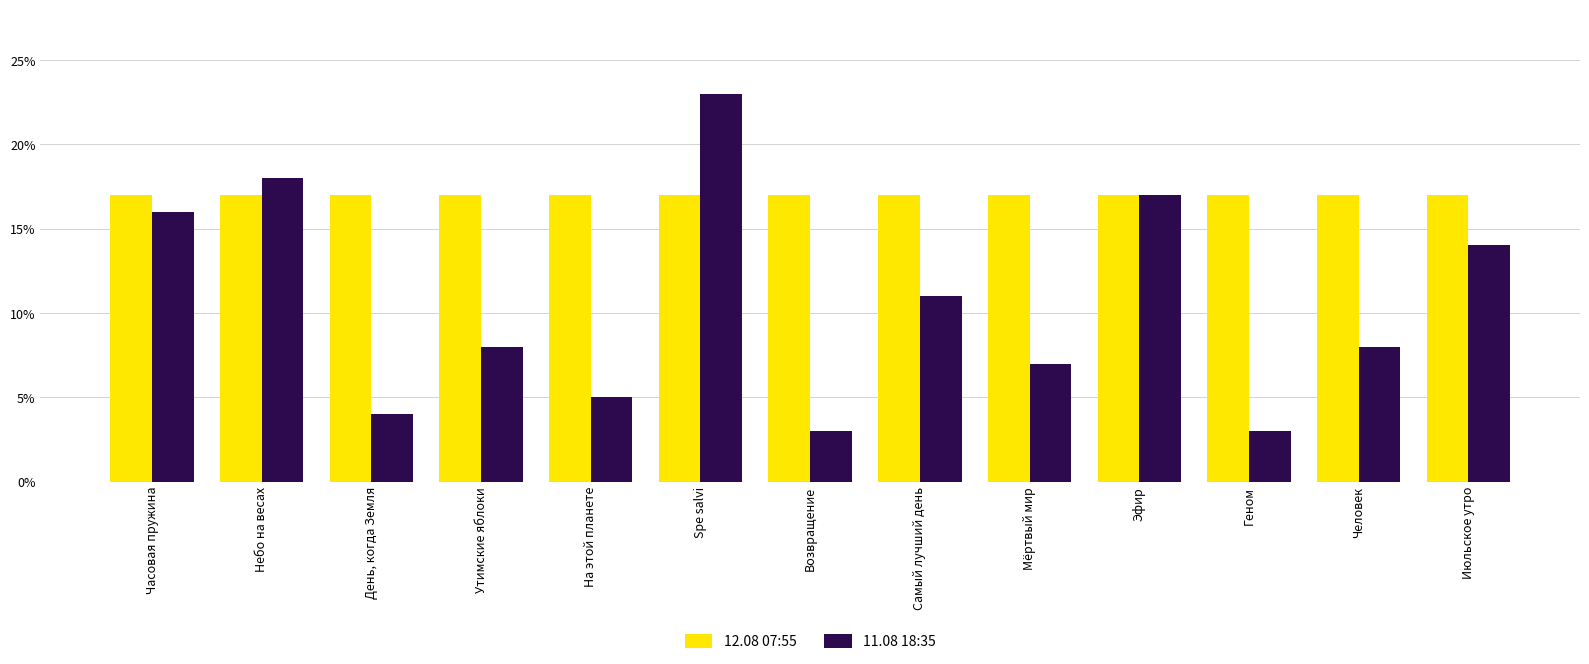

Is the value of 12.08 07:55 at Человек greater than the value of 11.08 18:35 at Spe salvi?

No